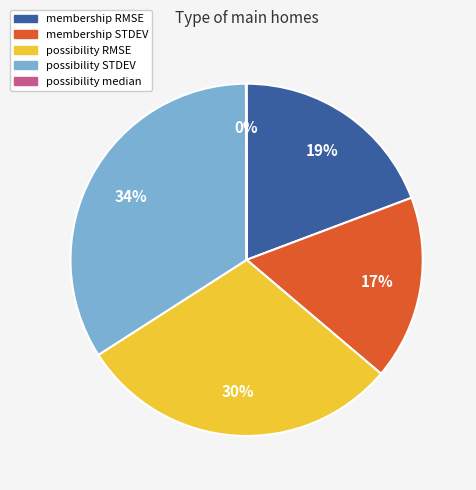

Does possibility RMSE account for over 50% of the chart?

No